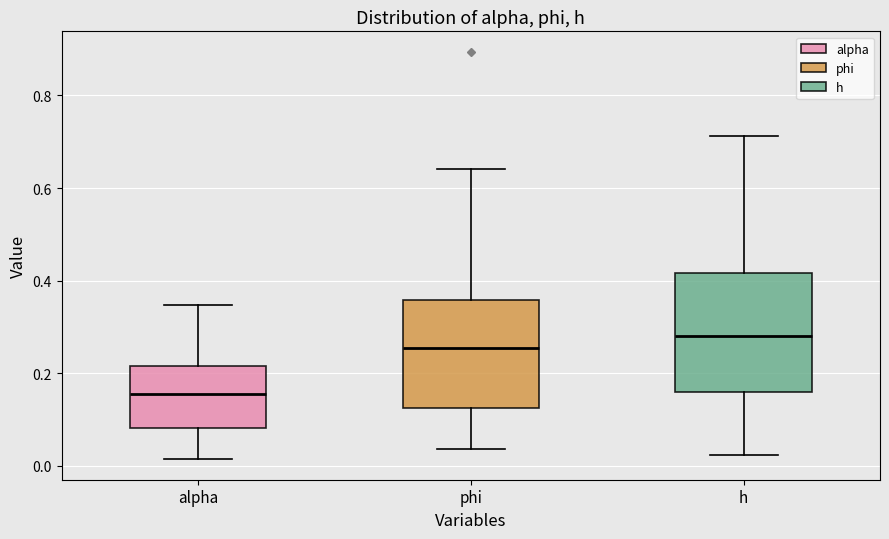

Which box's median line is the highest?

h